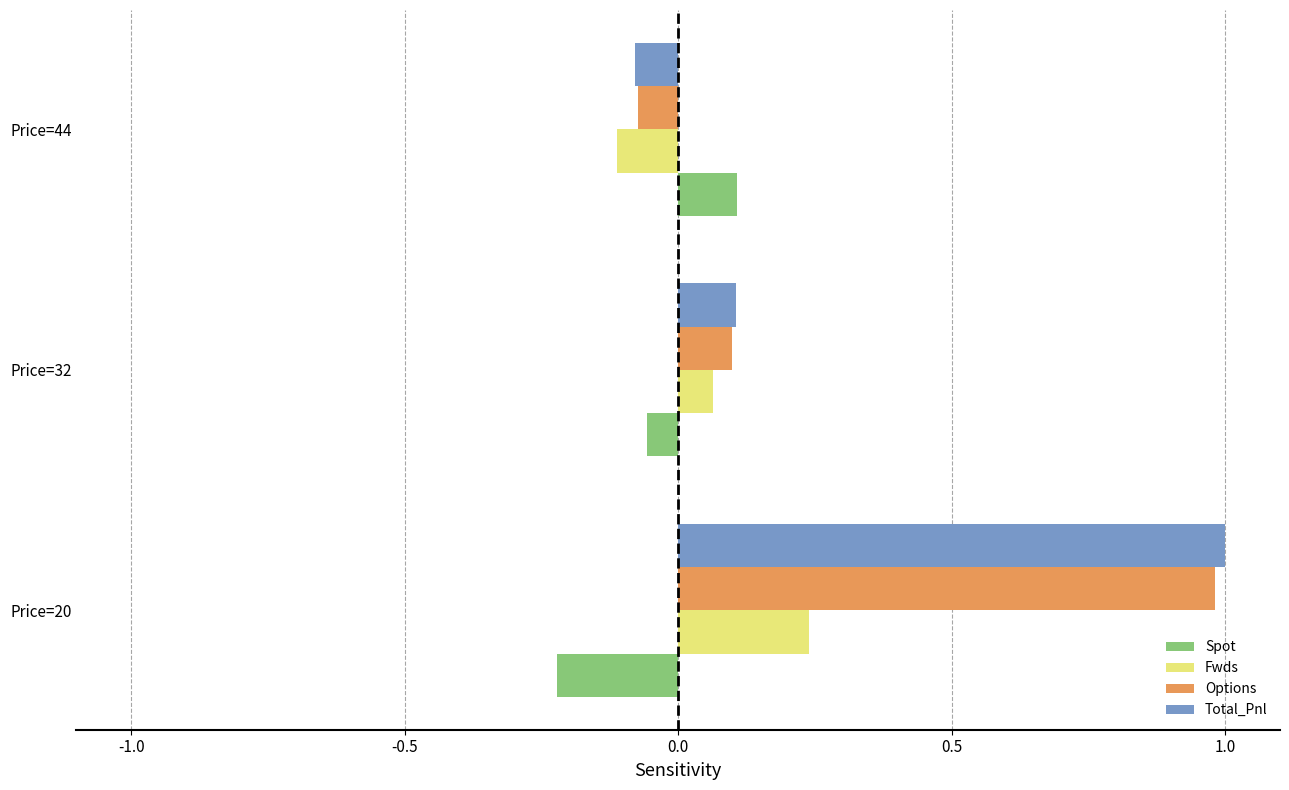

List the labels in order of Options value, smallest first.

Price=44, Price=32, Price=20